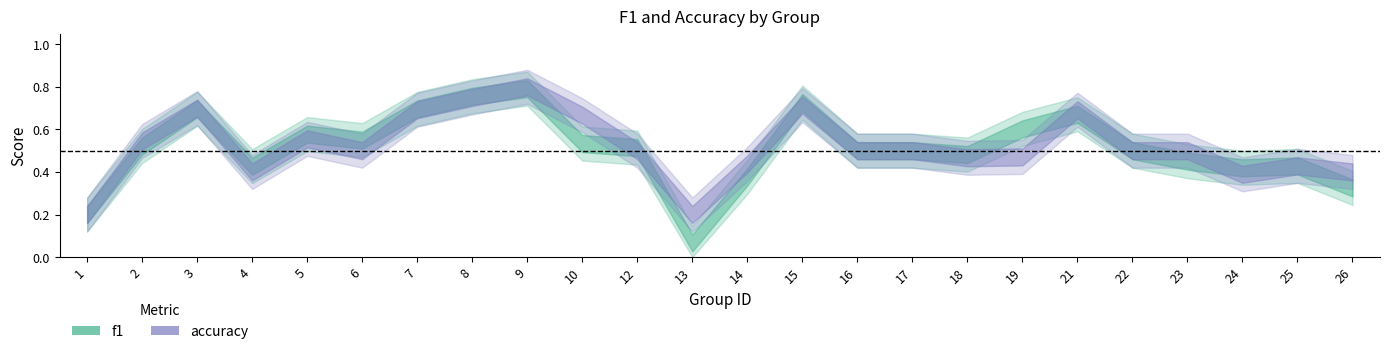

List the series in order of their overall mean, lowest first.

f1, accuracy